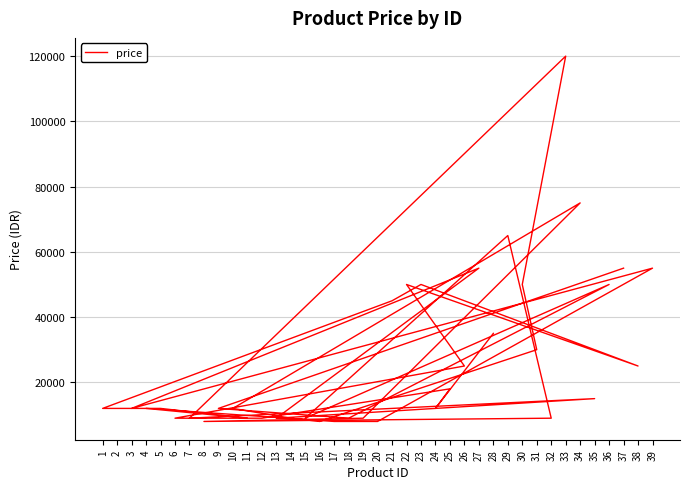

What is the difference between the maximum and minimum values?

112000